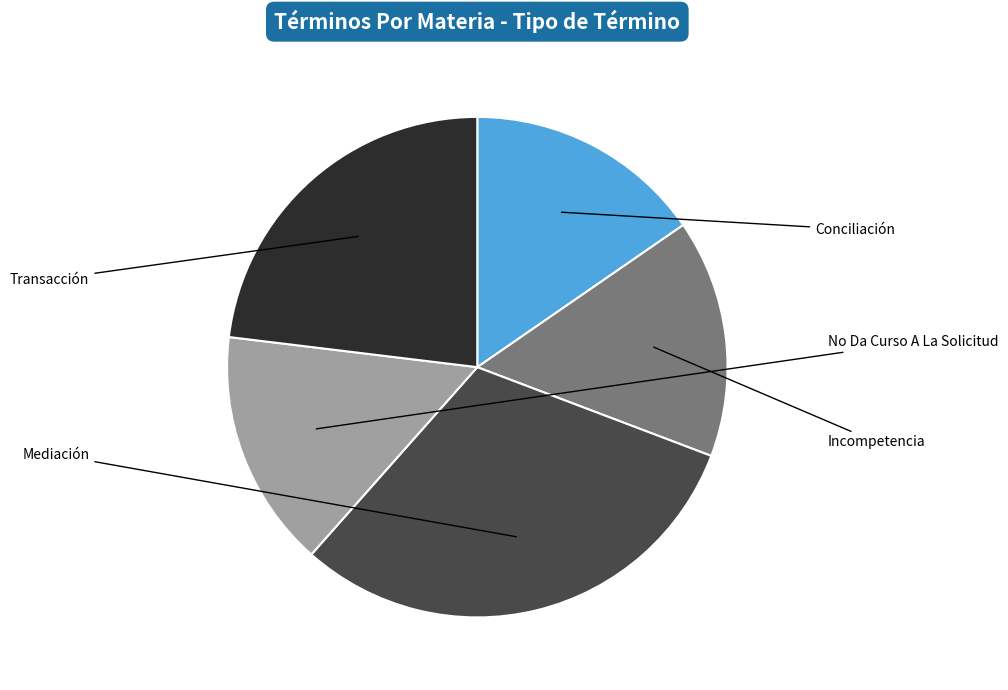

Rank the categories by value from highest to lowest.

Mediación, Transacción, Conciliación, Incompetencia, No Da Curso A La Solicitud